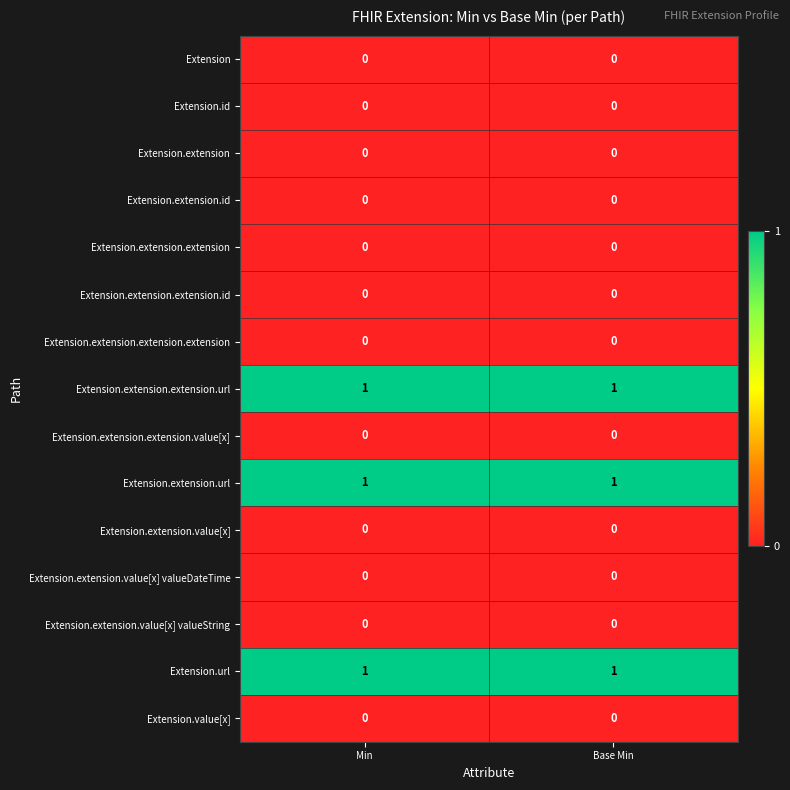

What is the spread (max minus min) of values at Base Min?

1